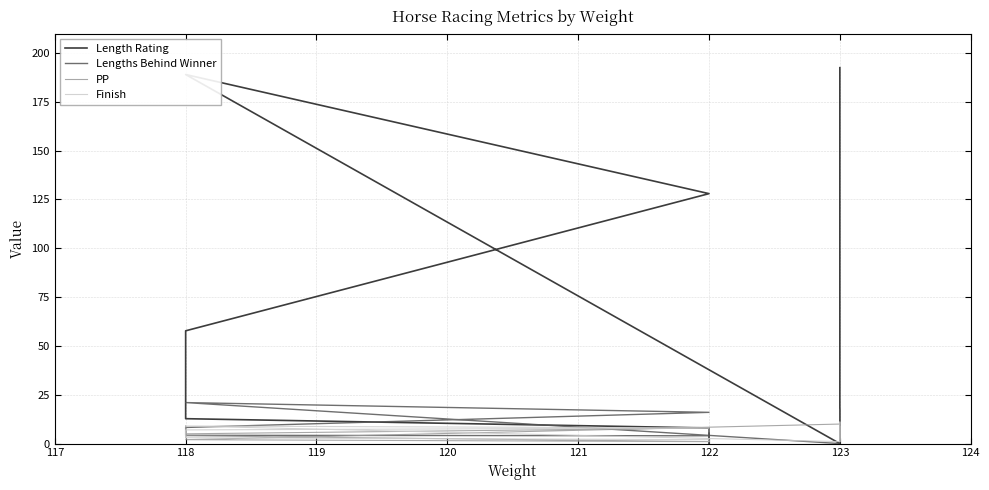

What is the greatest value displayed?

192.5